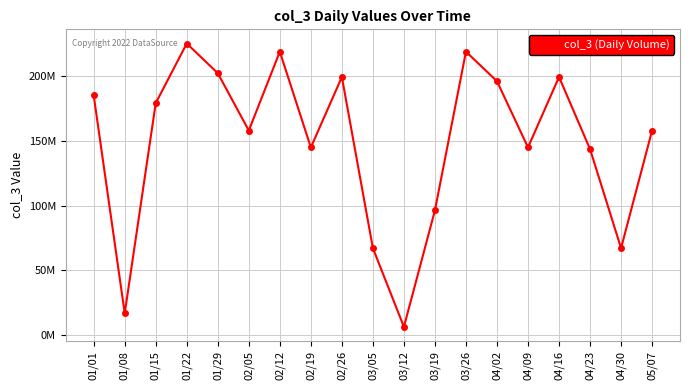

List the labels in order of value, smallest first.

03/12, 01/08, 03/05, 04/30, 03/19, 04/23, 02/19, 04/09, 02/05, 05/07, 01/15, 01/01, 04/02, 02/26, 04/16, 01/29, 02/12, 03/26, 01/22